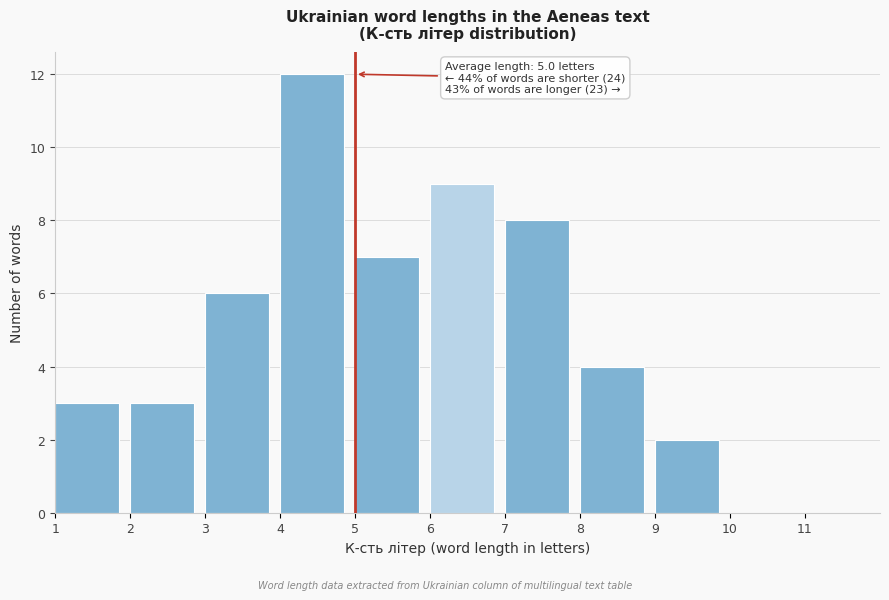

Which range on the x-axis has the tallest bar?

4 to 5